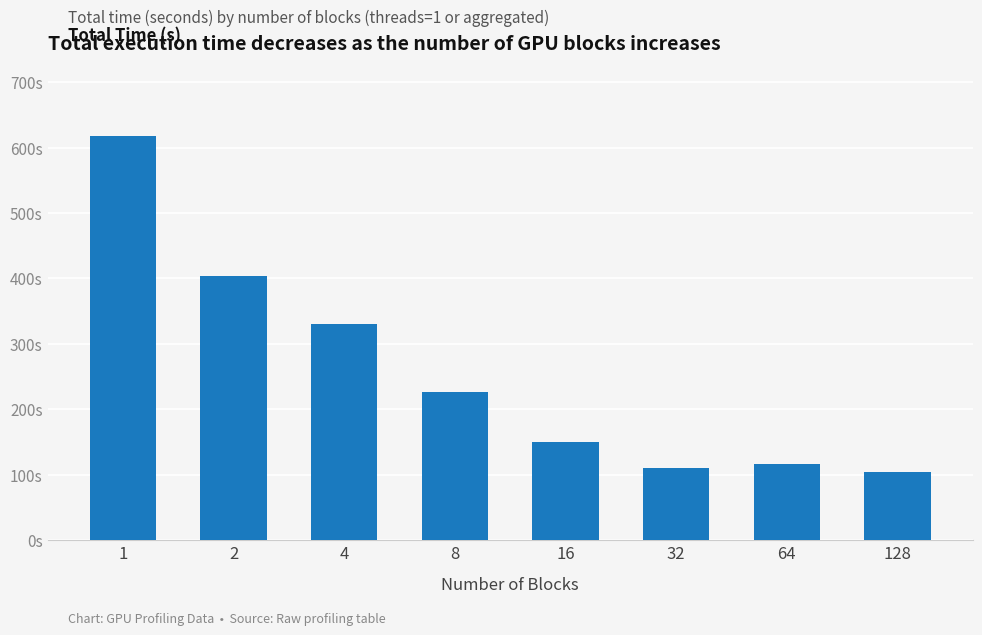

What is the difference between the maximum and minimum values?

514.3